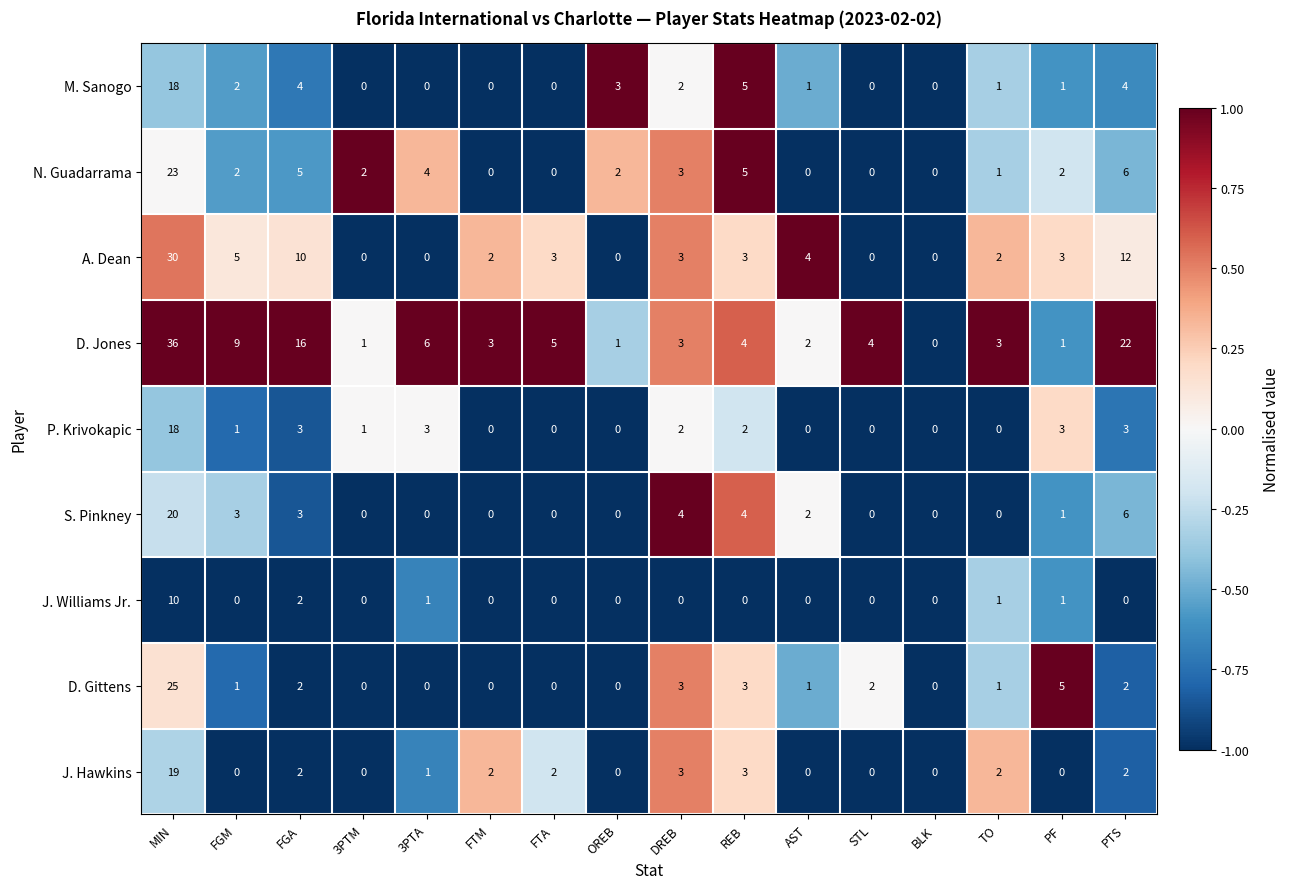

Is it true that S. Pinkney equals 0 at OREB?

True